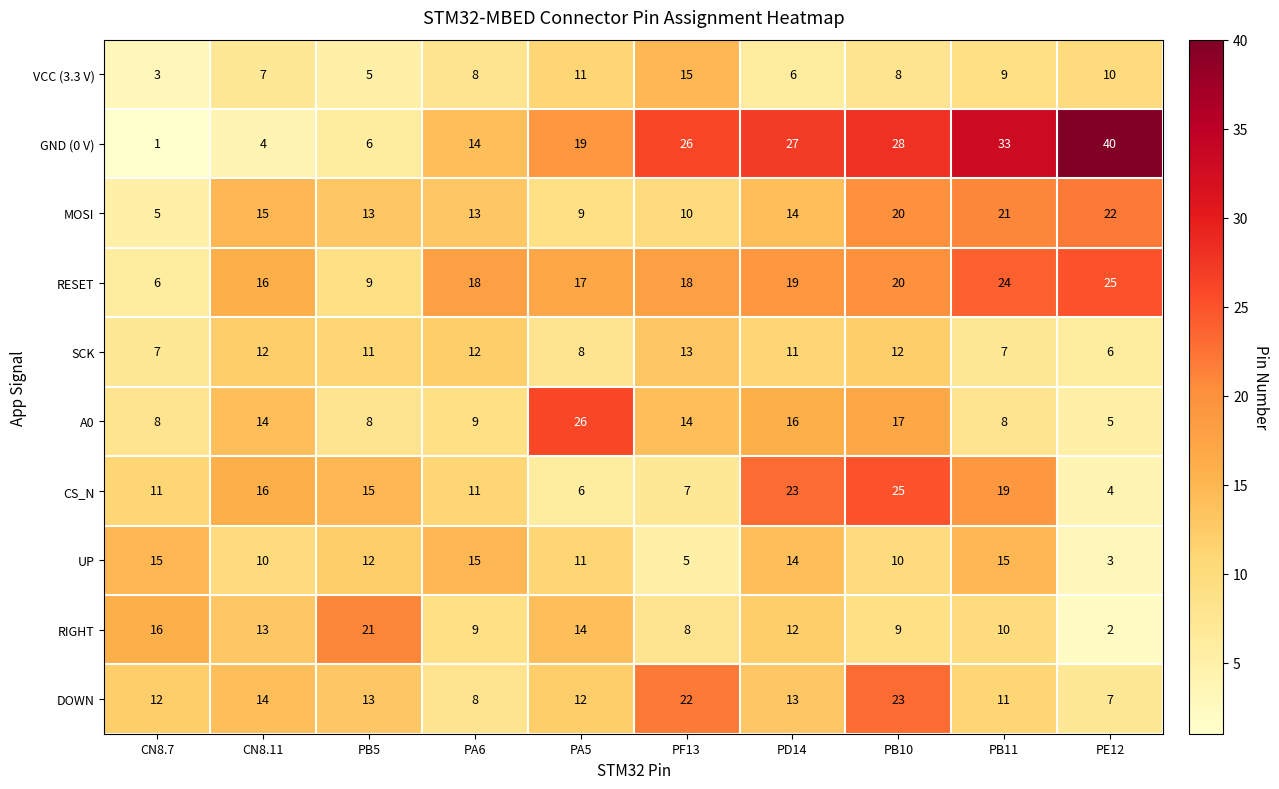

Read the SCK value at PA5.

8